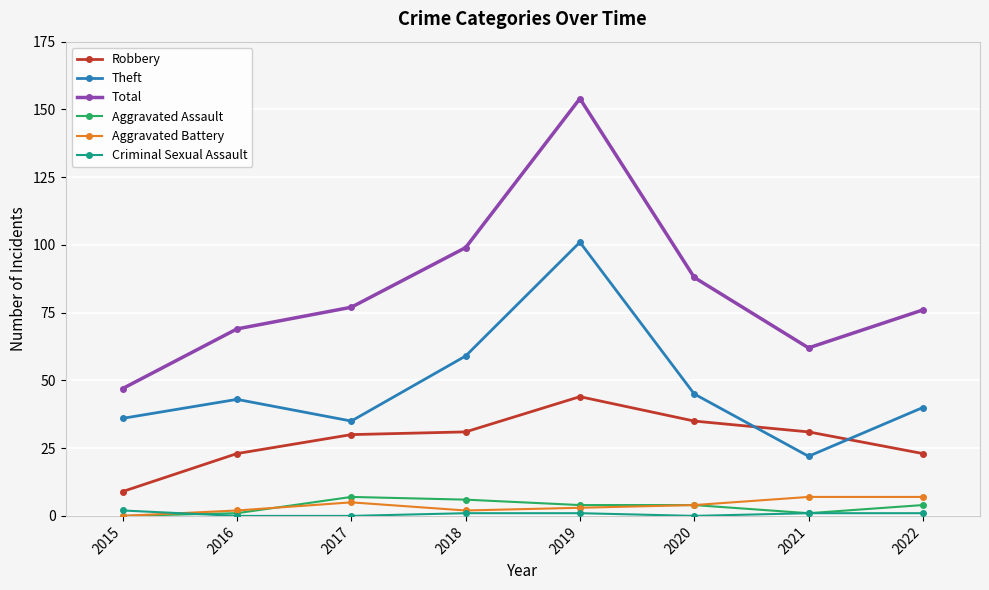

What is the average value of the Theft series?

48